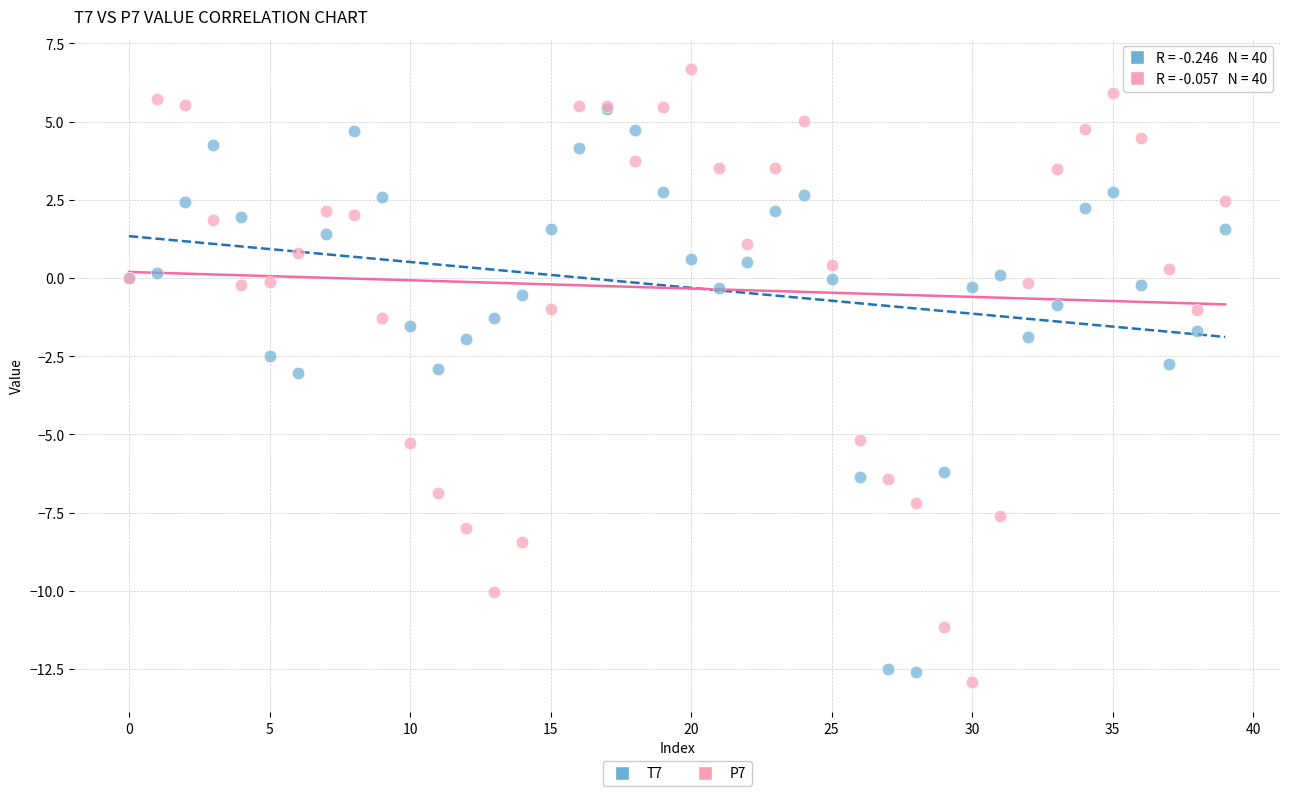

What are all the series names shown in the legend?

T7, P7